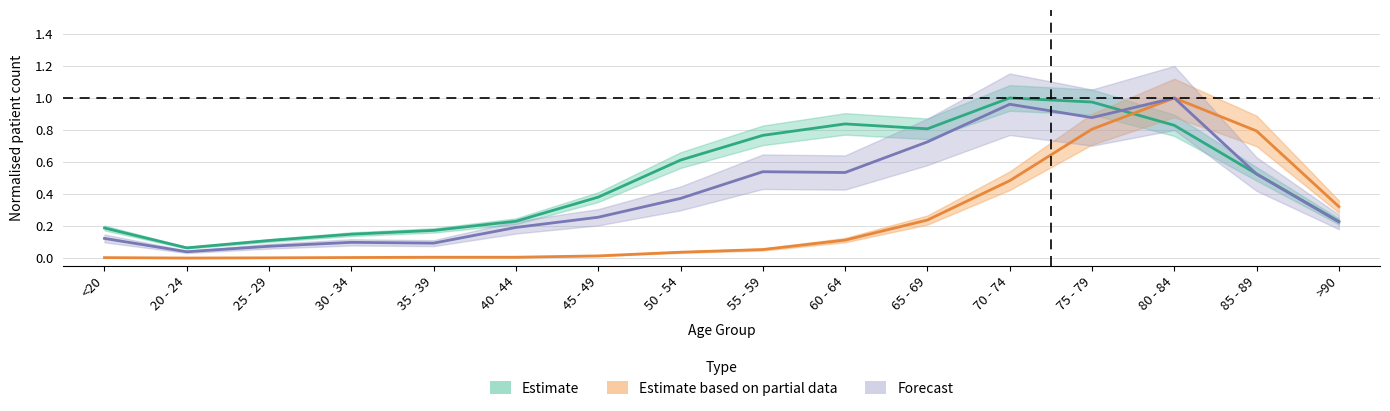

What is the difference between the second highest and minimum values in the Forecast series?

0.9